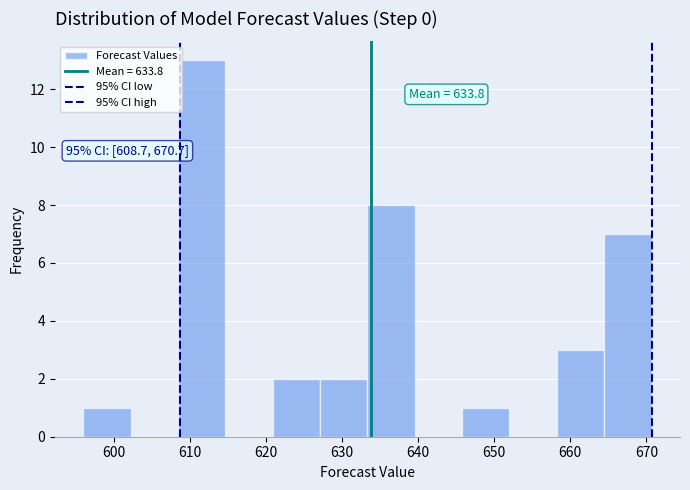

Which range on the x-axis has the tallest bar?

608 to 615